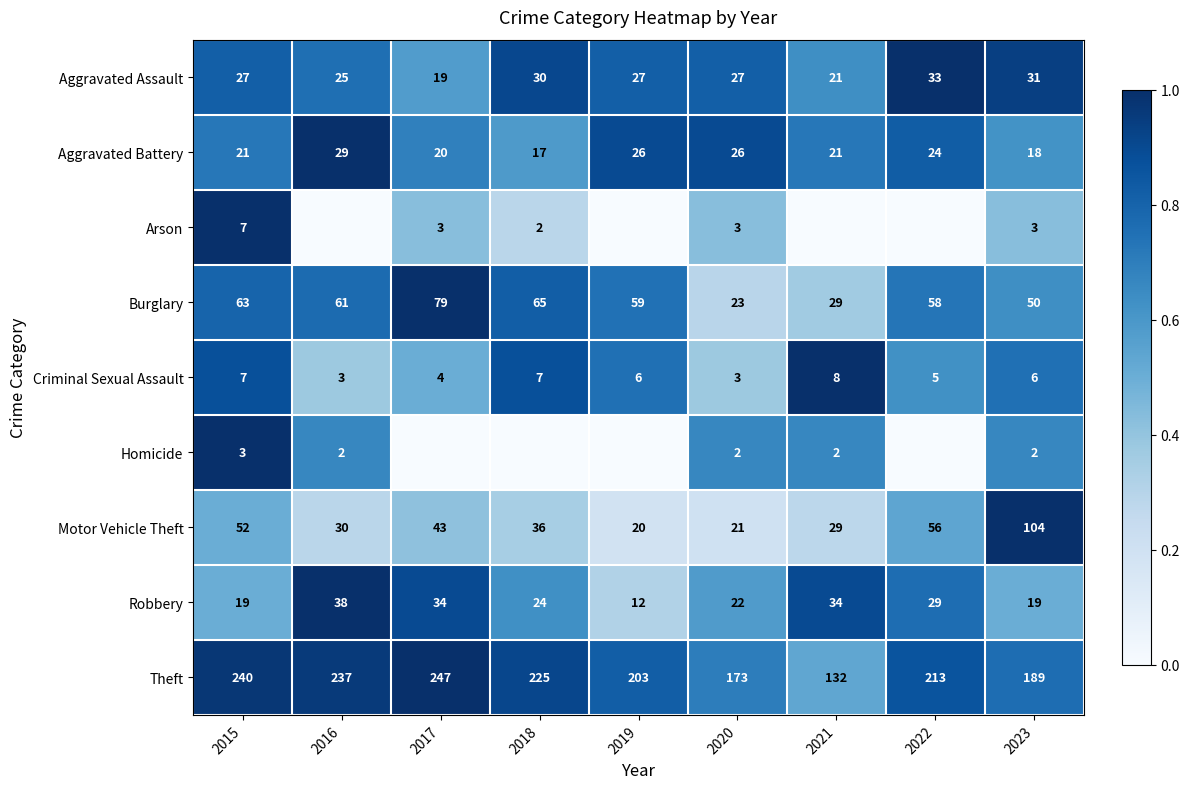

What is the sum of all Motor Vehicle Theft values?

391